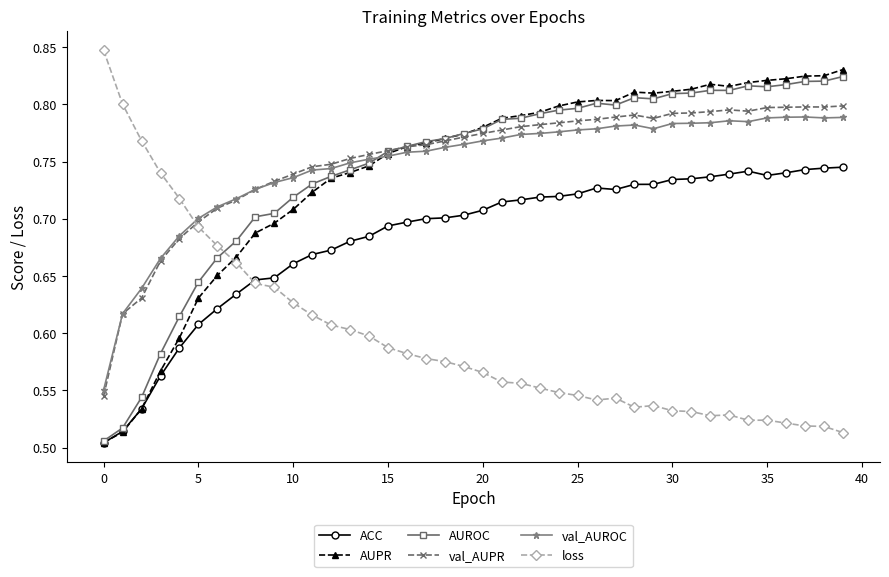

At how many categories does at least one series exceed 0?

40